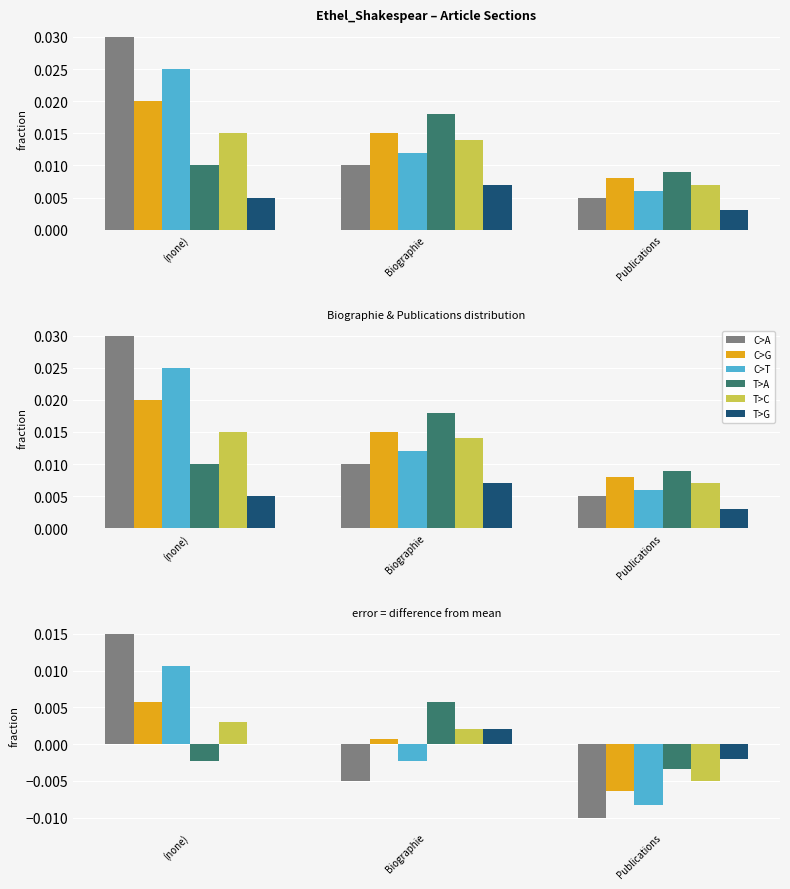

Which has a higher value, Biographie or (none)?

(none)